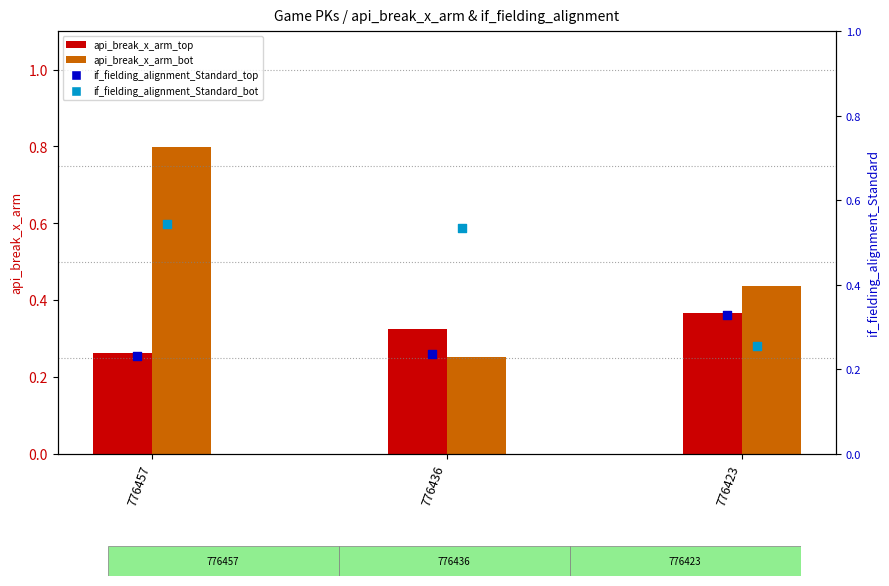

Which series reaches the minimum Y coordinate?

if_fielding_alignment_Standard_top